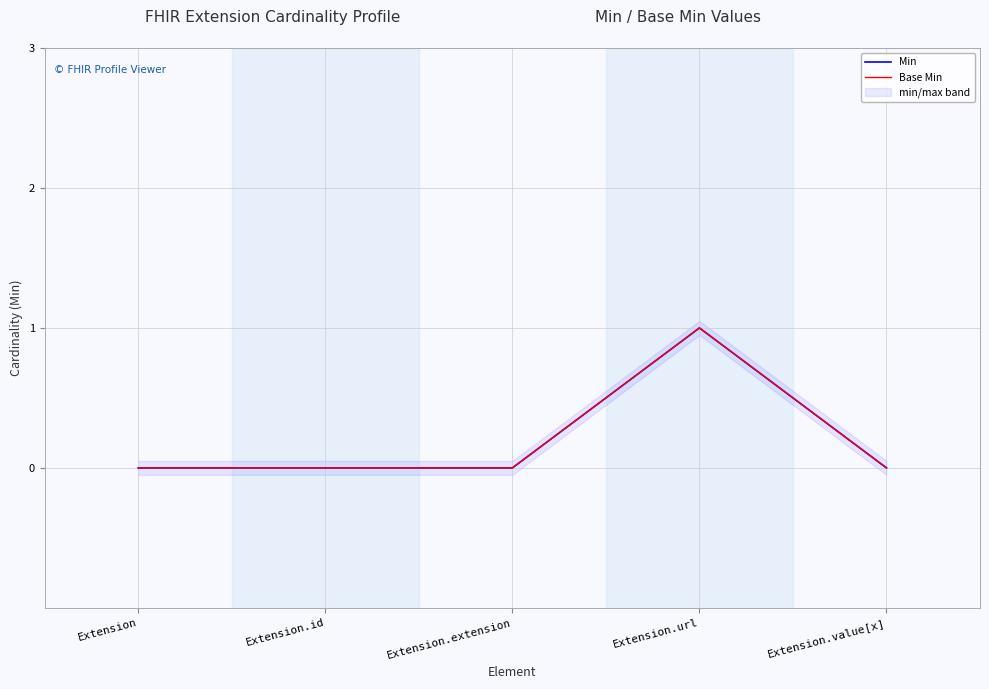

Reading left to right, extract all data points from this chart.

Min: 0	0	0	1	0
Base Min: 0	0	0	1	0